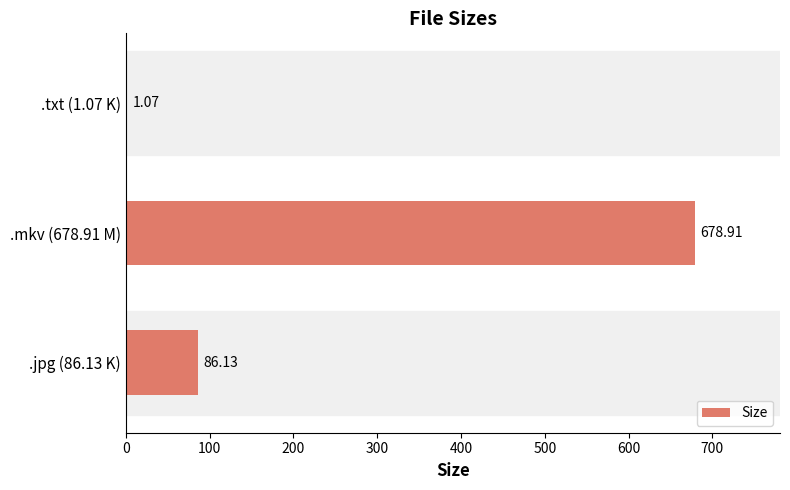

Which label corresponds to the largest value in the chart?

.mkv (678.91 M)